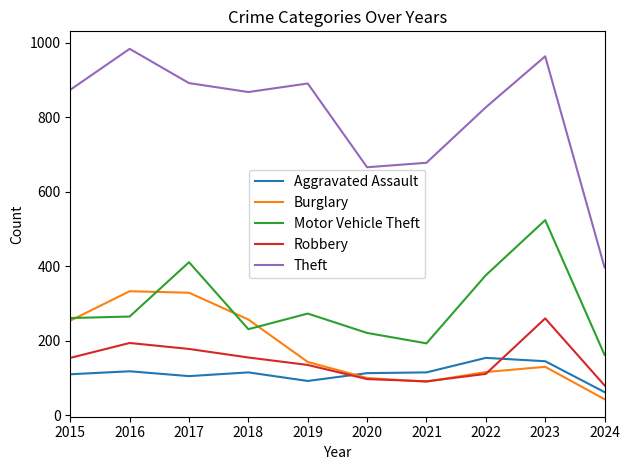

Is it true that Theft equals 964 at 2023?

True